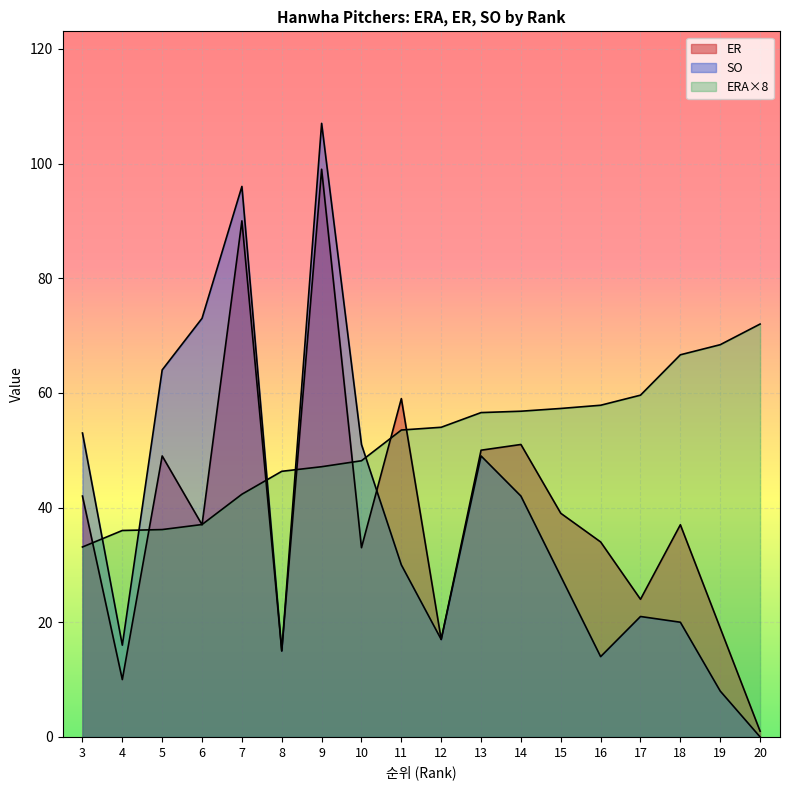

Which series ends up on top after the final intersection of SO and ER?

ER